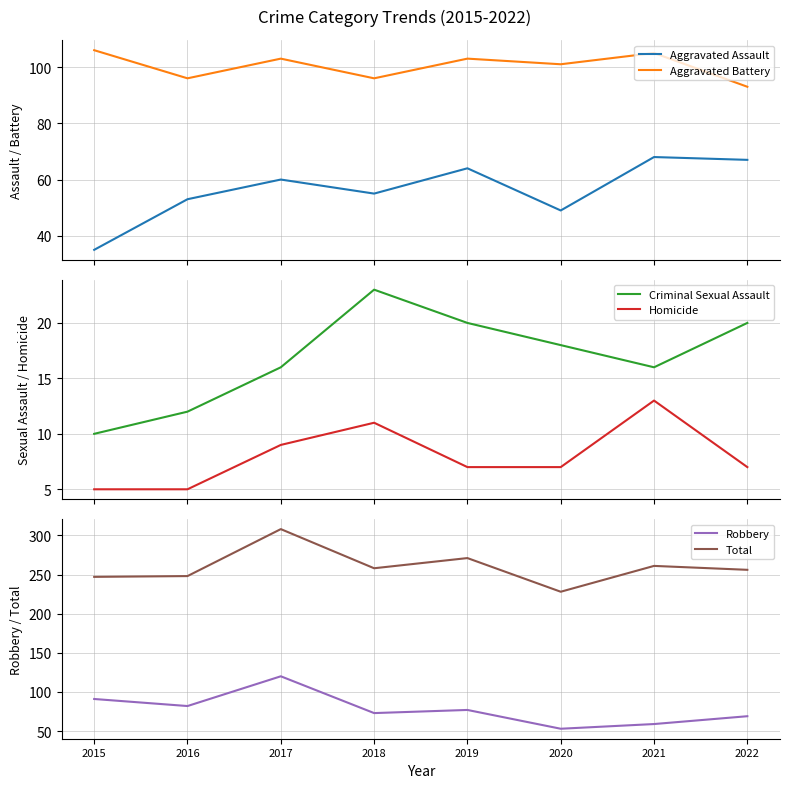

How many lines are shown in the chart?

6